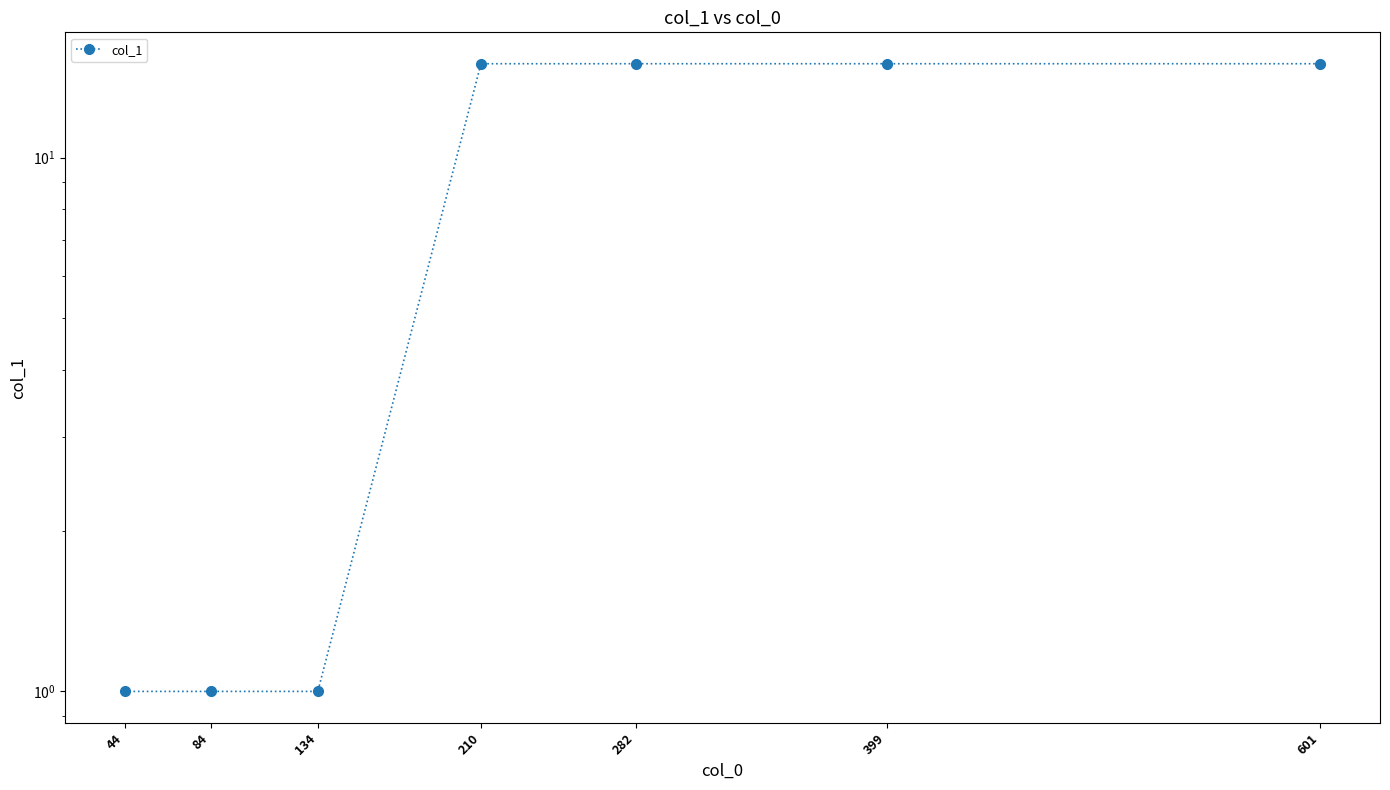

The value at 210 is 15. True or false?

True